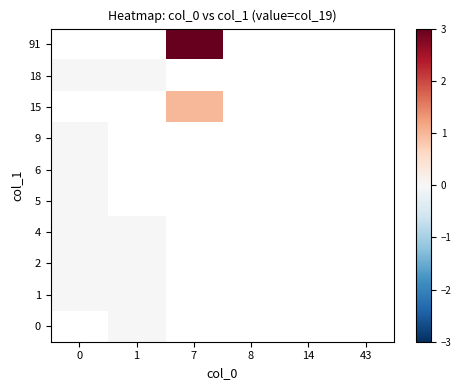

Between 0 and 1, which is larger?

1